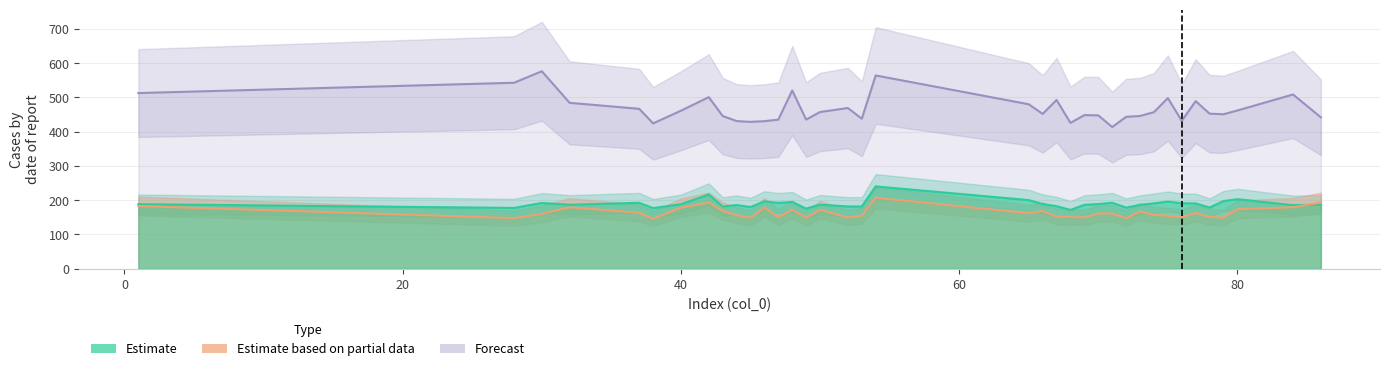

What is the maximum value shown in the chart?

576.4